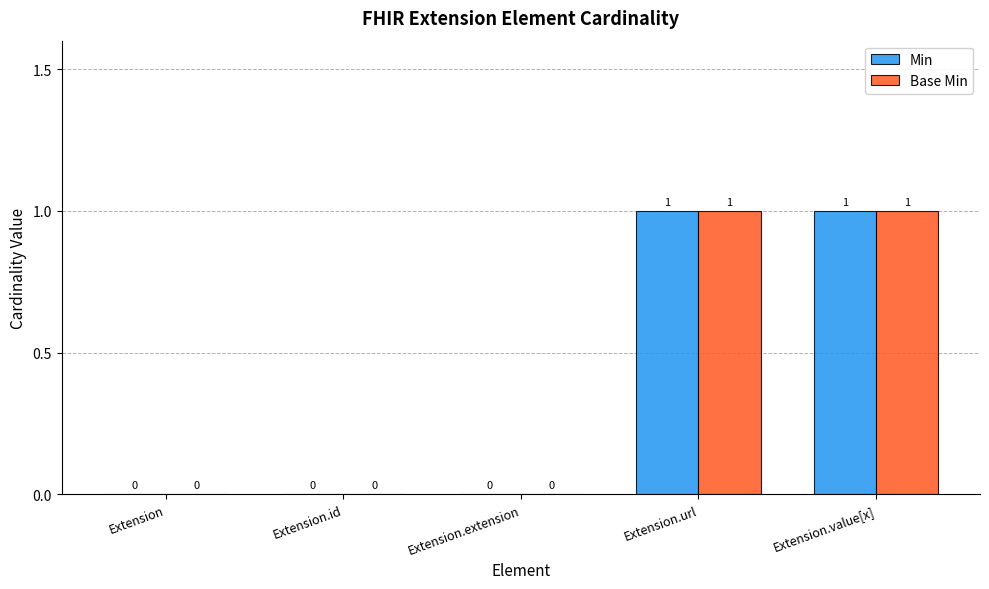

The Min series shows 1 at Extension.value[x]. True or false?

True